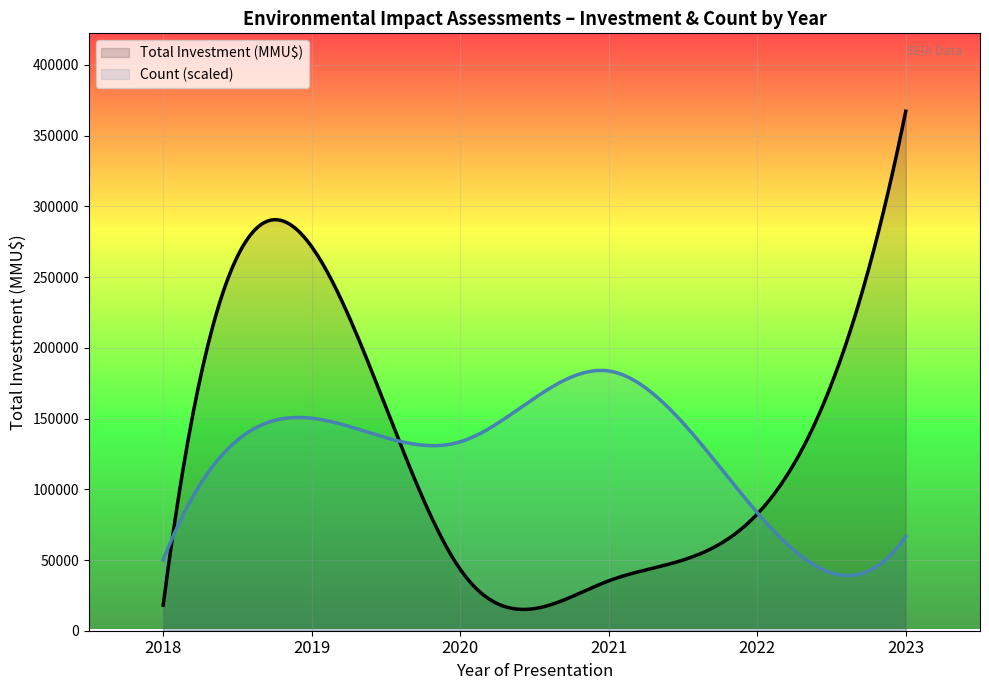

What is the maximum value for Total Investment (MMU$)?

367276.0